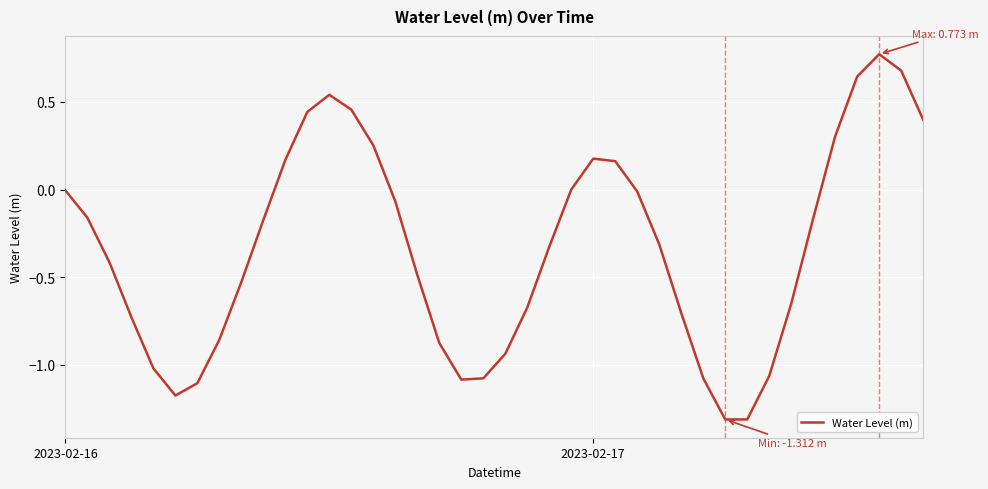

What is the minimum value shown in the chart?

-1.3